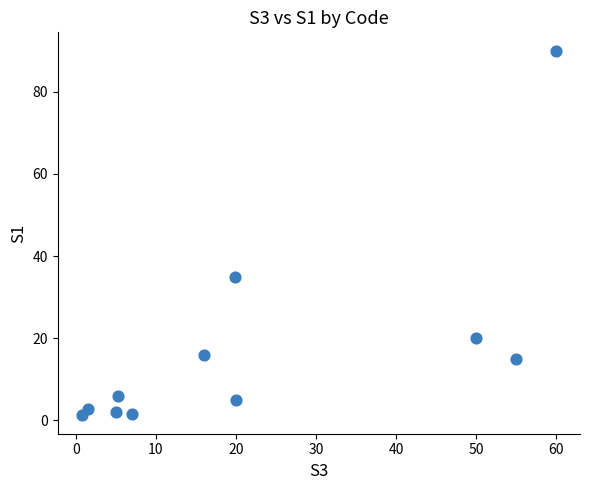

What Y value in the scatter plot is closest to 45?

35.0